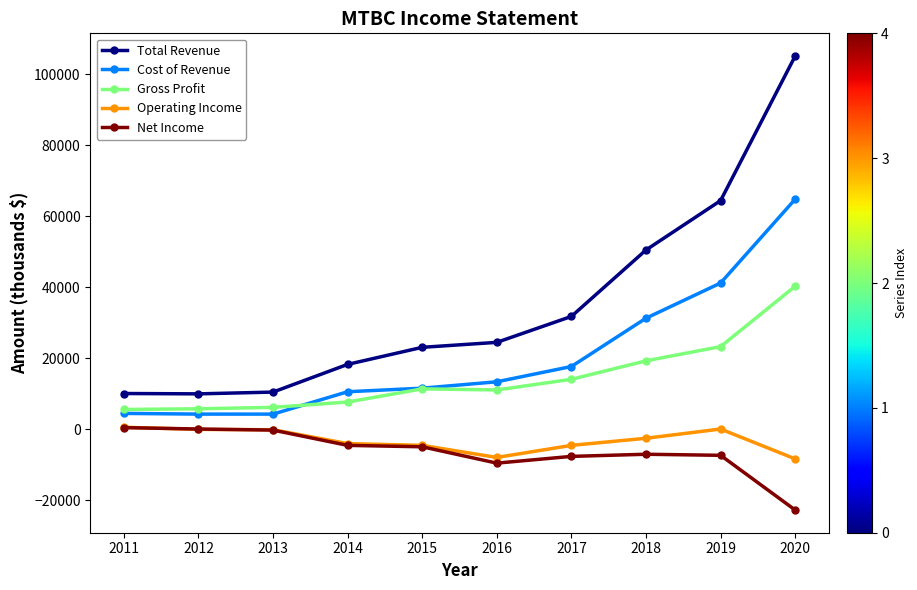

What is the greatest value displayed?

105100